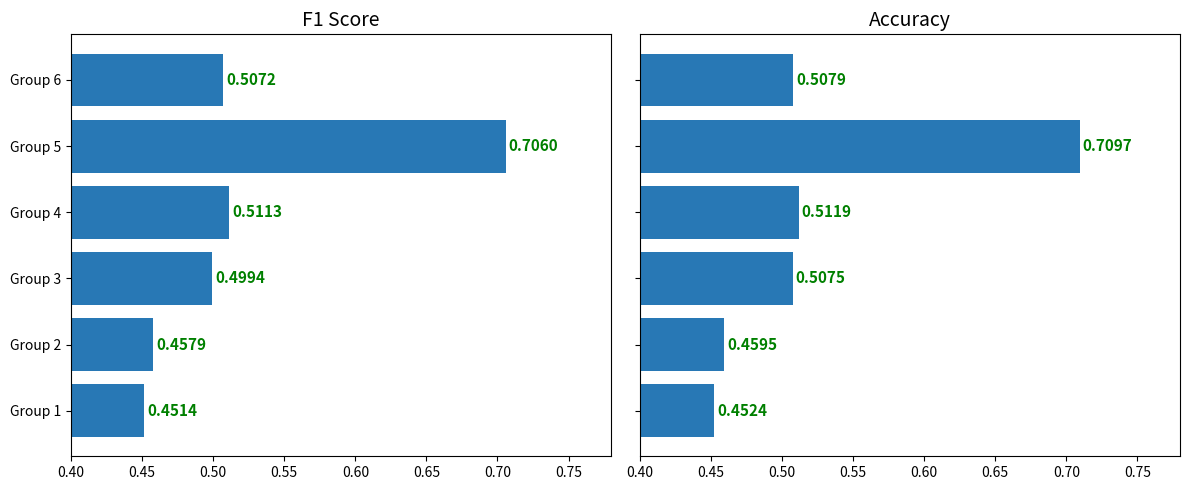

What is the greatest value displayed?

0.7